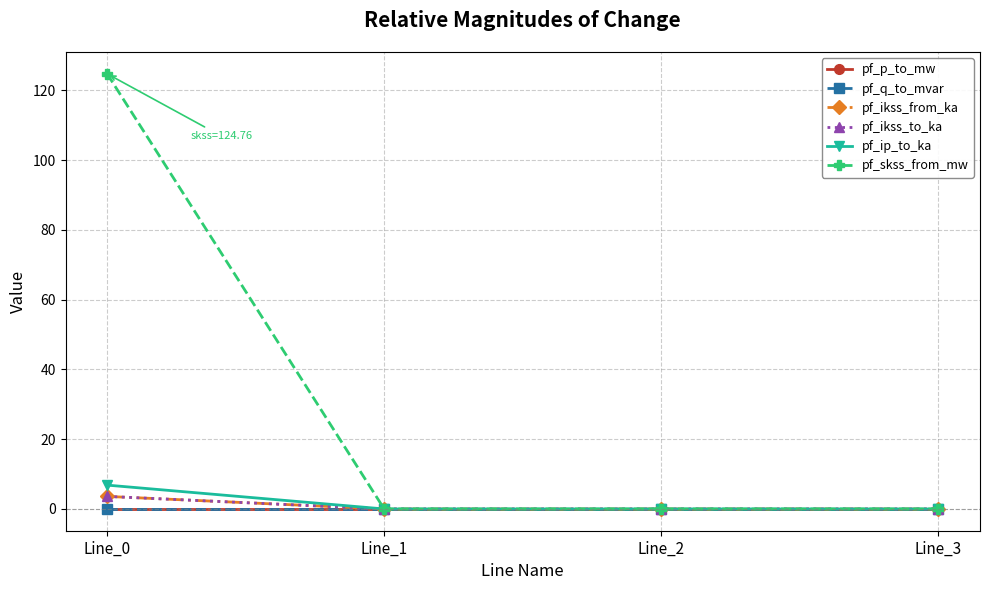

Is this an area chart (filled region under the line)?

No